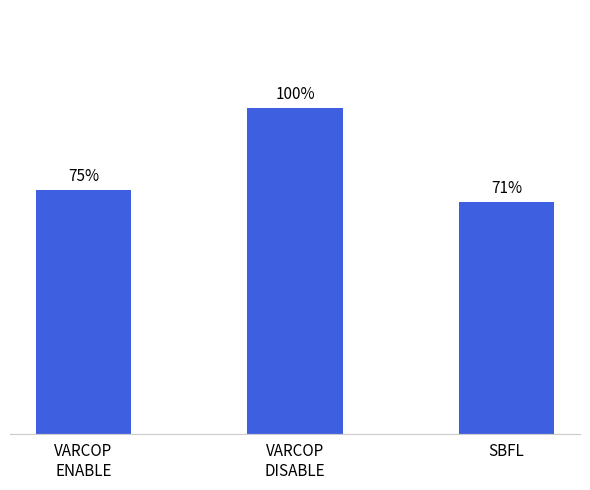

Rank the categories by value from lowest to highest.

SBFL, VARCOP
ENABLE, VARCOP
DISABLE